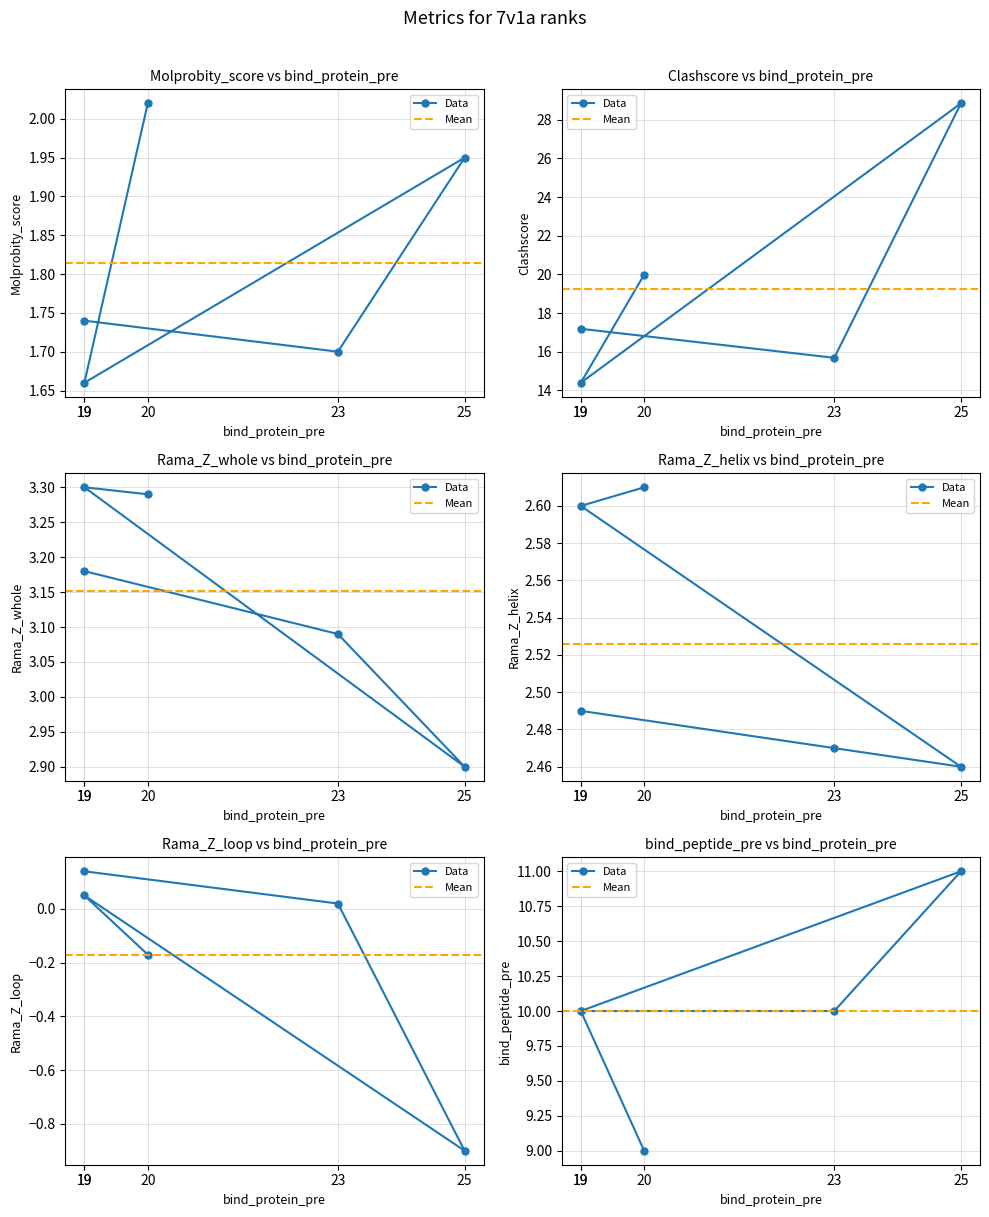

Which series has the largest total across all categories?

Clashscore